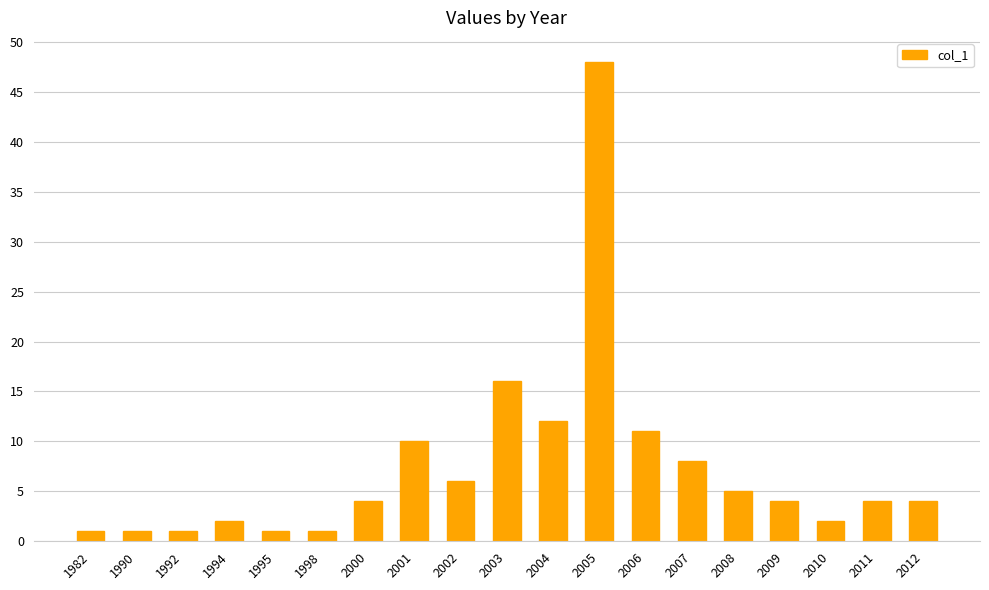

True or false: the data shows 2 at 2010.

True